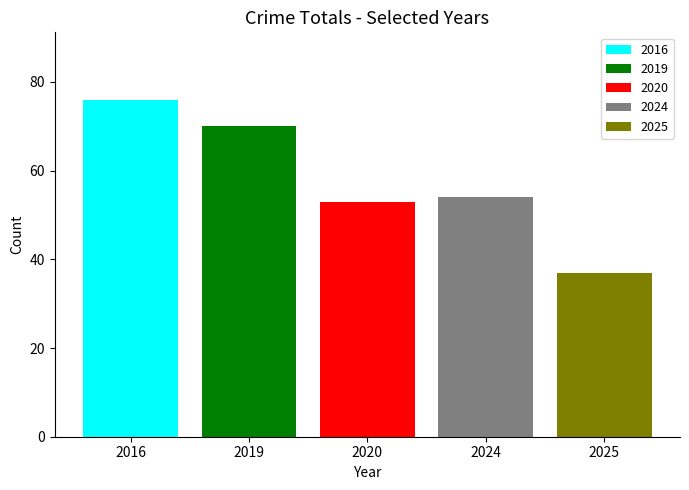

What is the minimum value shown in the chart?

37